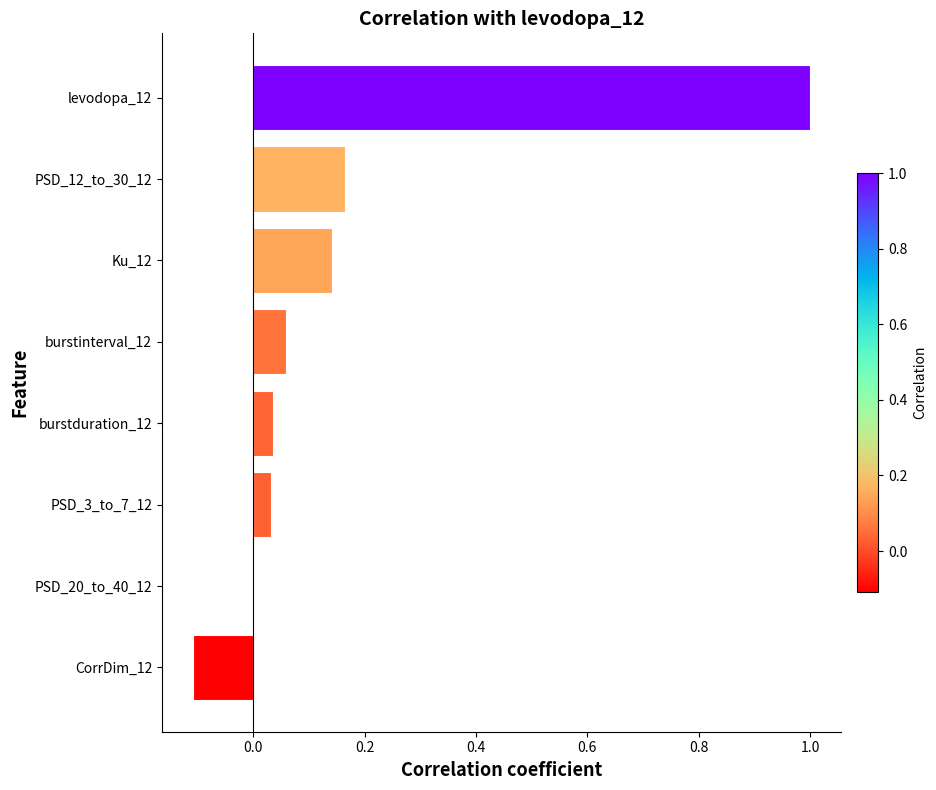

What is the sum of the values at levodopa_12 and CorrDim_12?

0.9